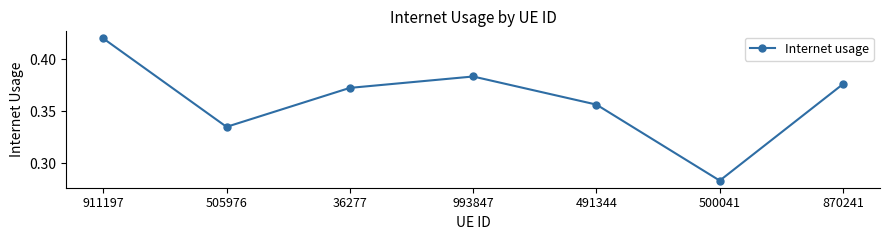

Between 500041 and 491344, which is larger?

491344